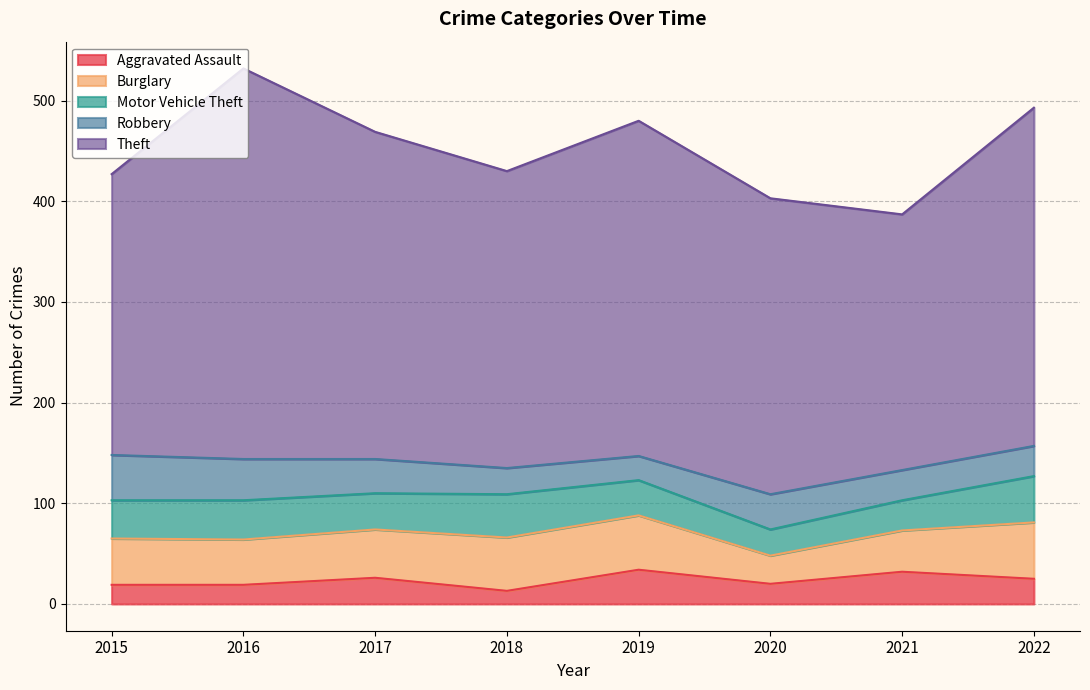

Reading left to right, extract all data points from this chart.

Aggravated Assault: 2015=19	2016=19	2017=26	2018=13	2019=34	2020=20	2021=32	2022=25
Burglary: 2015=46	2016=45	2017=48	2018=53	2019=54	2020=28	2021=41	2022=56
Motor Vehicle Theft: 2015=38	2016=39	2017=36	2018=43	2019=35	2020=26	2021=30	2022=46
Robbery: 2015=45	2016=41	2017=34	2018=26	2019=24	2020=35	2021=30	2022=30
Theft: 2015=279	2016=388	2017=325	2018=295	2019=333	2020=294	2021=254	2022=336